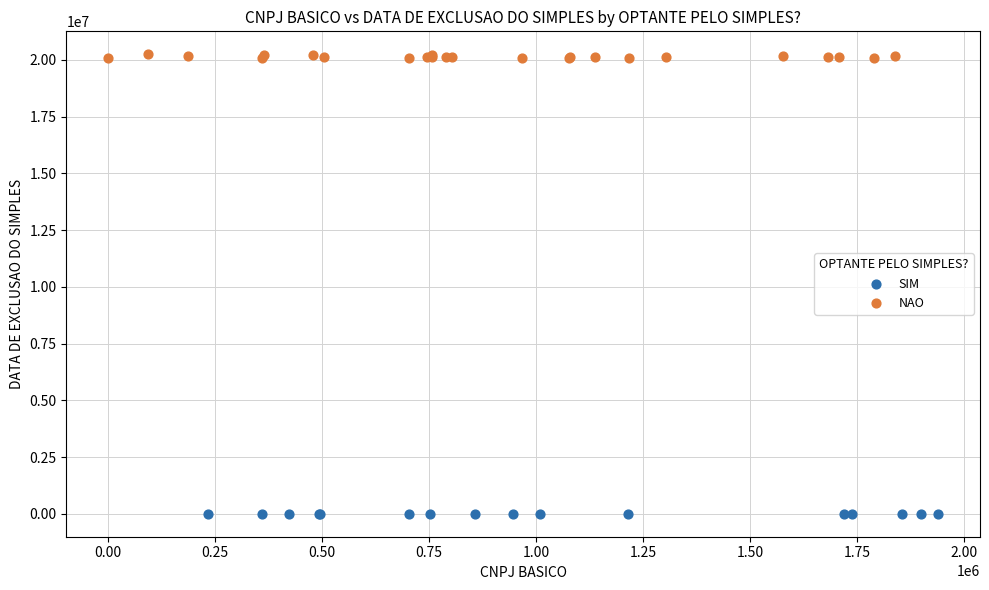

Which series reaches the minimum Y coordinate?

SIM